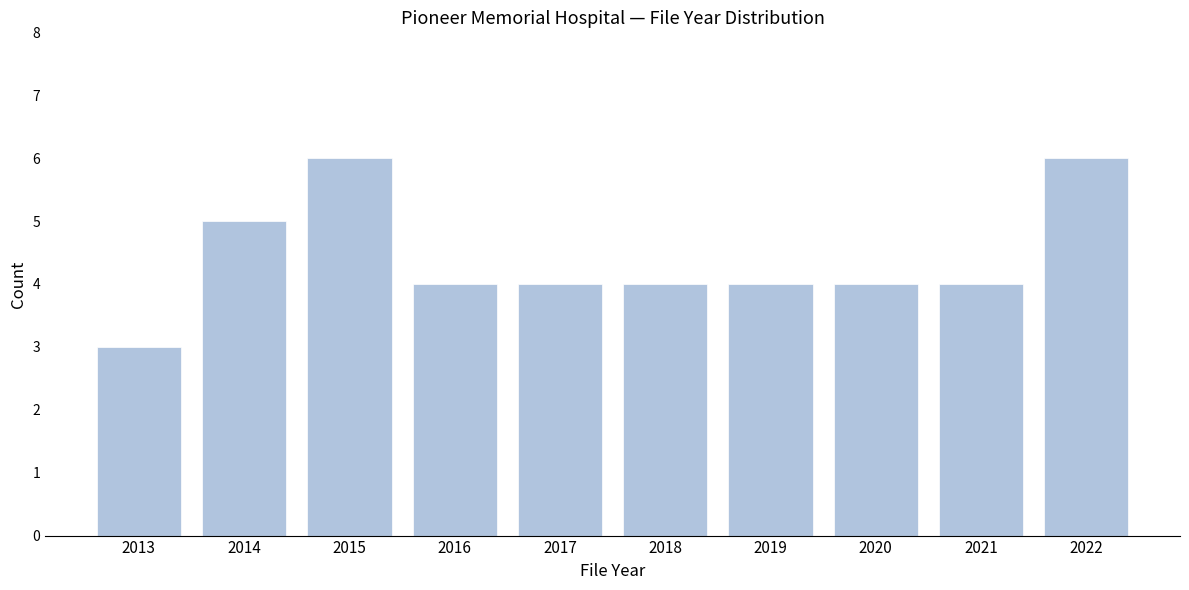

Reading left to right, transcribe all the data shown in this chart.

2013=3	2014=5	2015=6	2016=4	2017=4	2018=4	2019=4	2020=4	2021=4	2022=6